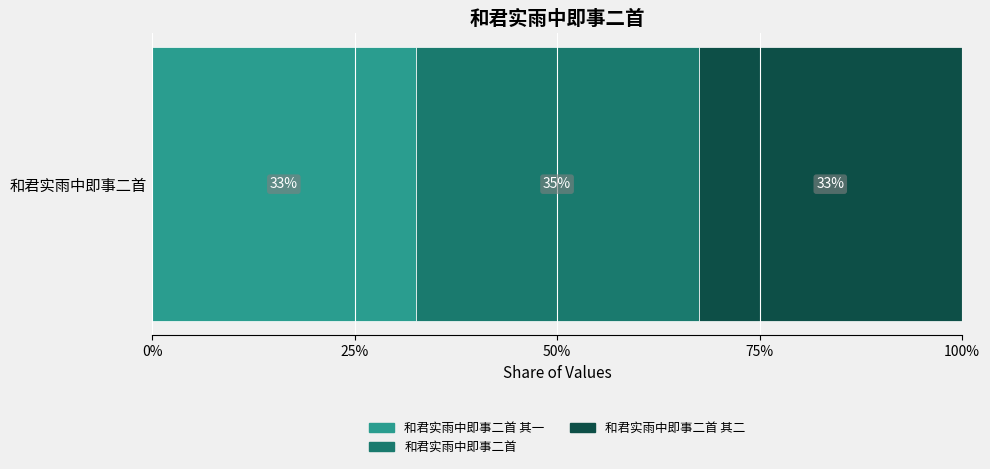

What are all the series names shown in the legend?

和君实雨中即事二首 其一, 和君实雨中即事二首, 和君实雨中即事二首 其二